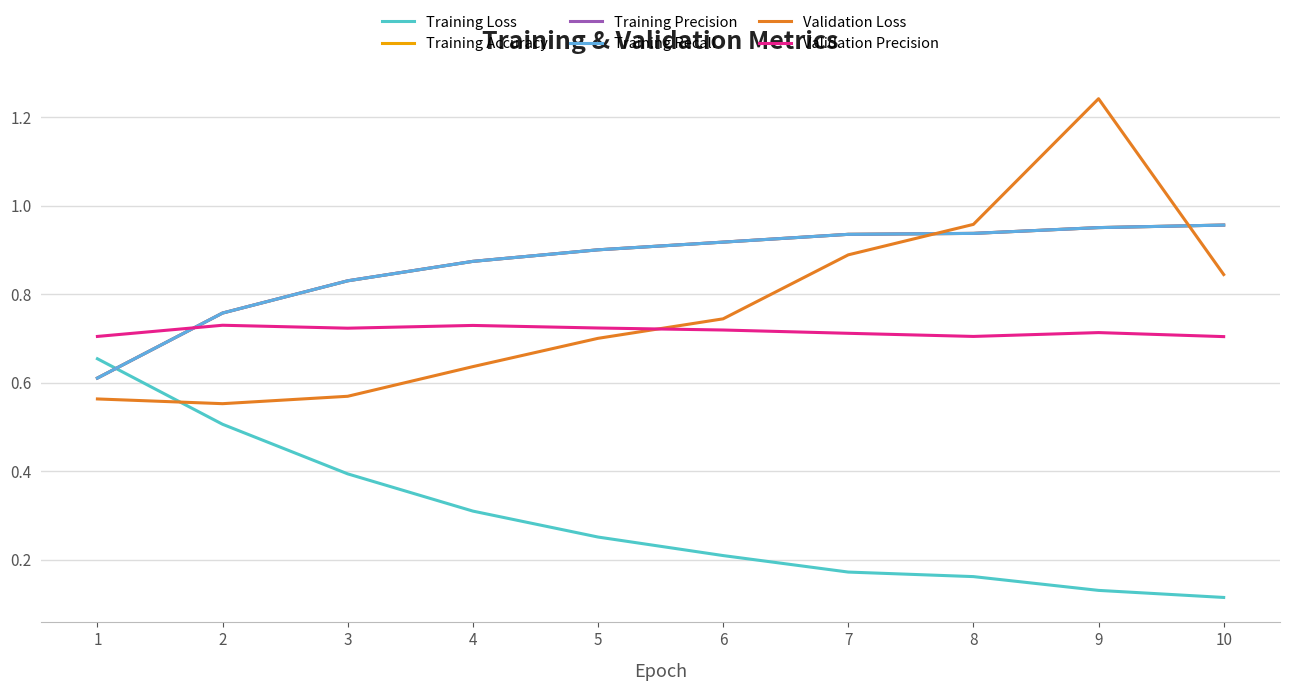

What is the spread (max minus min) of values at 8?

0.8